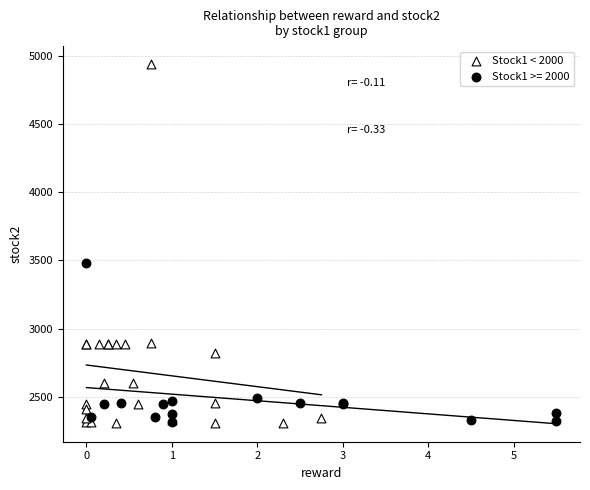

Which series has the largest Y range (max minus min)?

Stock1 < 2000